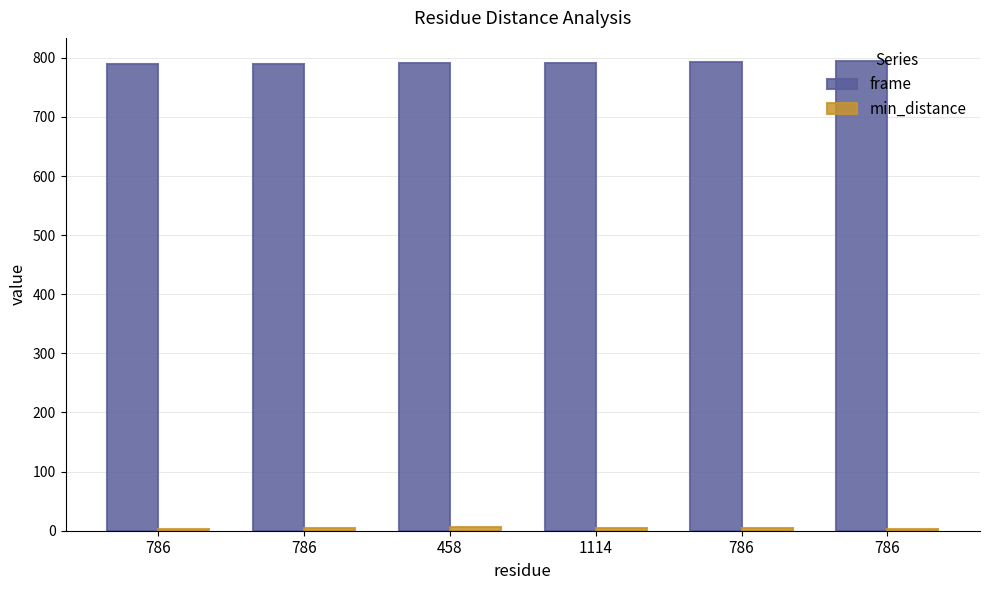

Where does the min_distance series first go above 4?

786